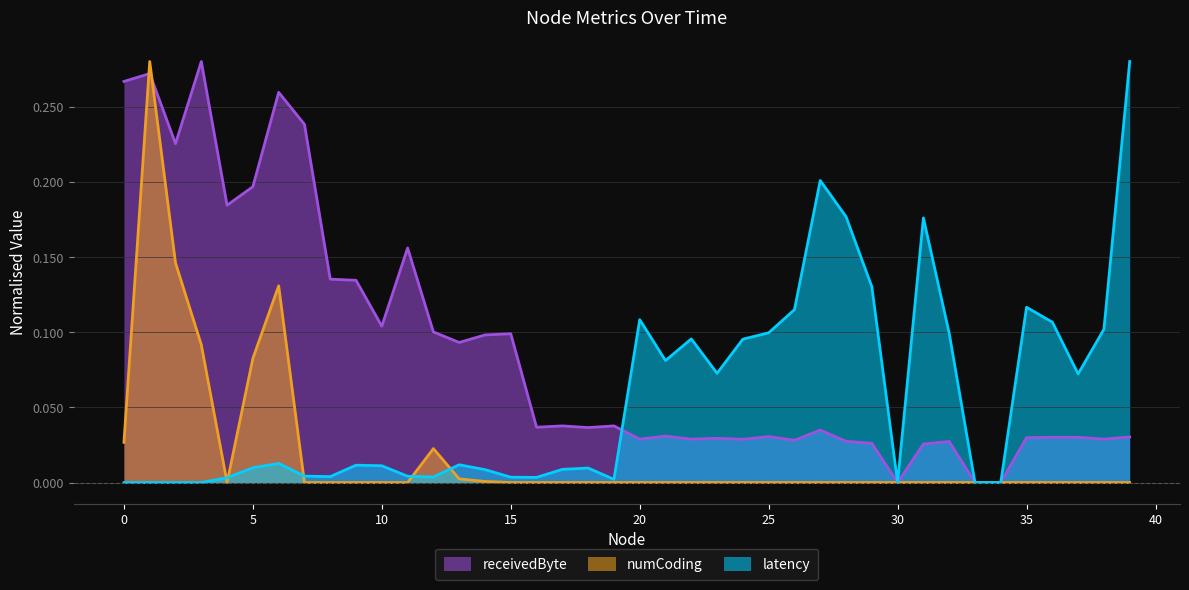

Which series ends up on top after the final intersection of receivedByte and numCoding?

receivedByte